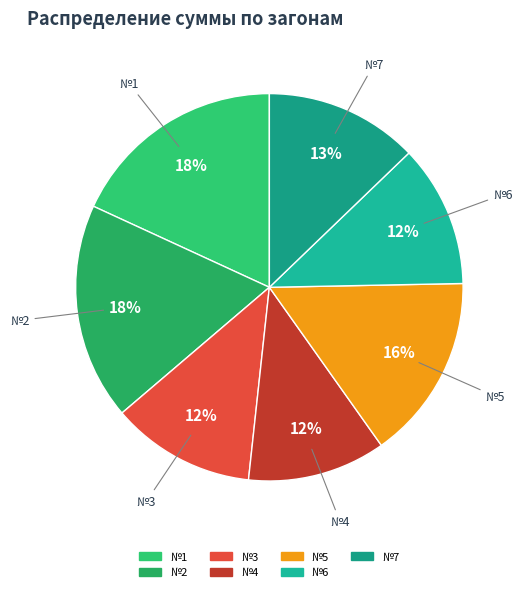

To the nearest percent, what is the average slice percentage?

14%